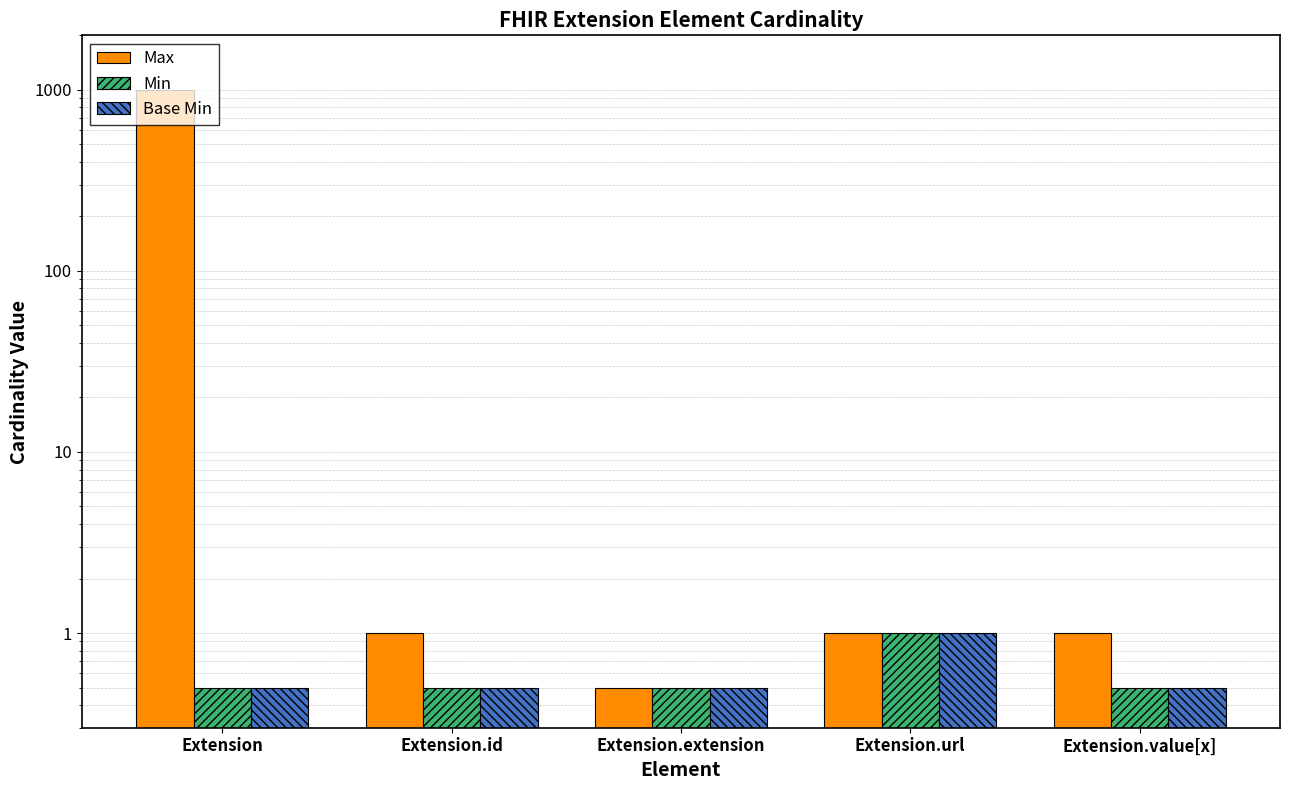

Rank the series by their maximum value, from highest to lowest.

Max, Min, Base Min